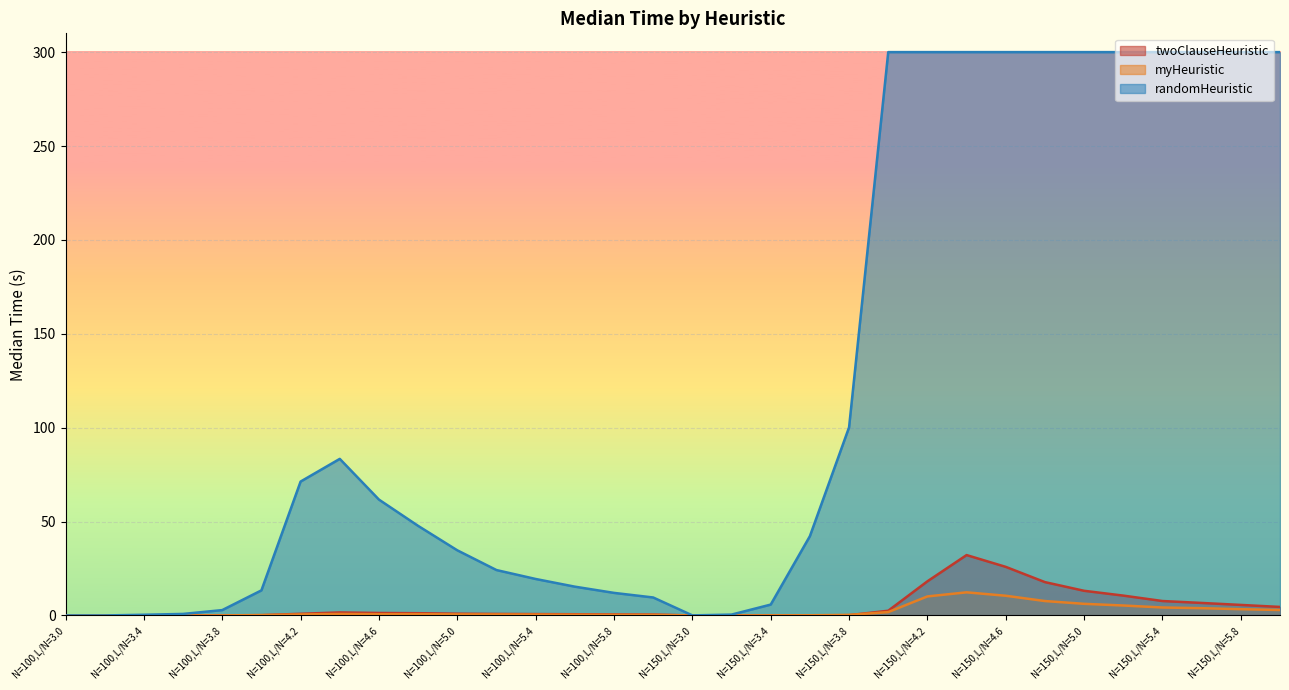

The value of twoClauseHeuristic at N=150,L/N=5.2 is 14.1. True or false?

False